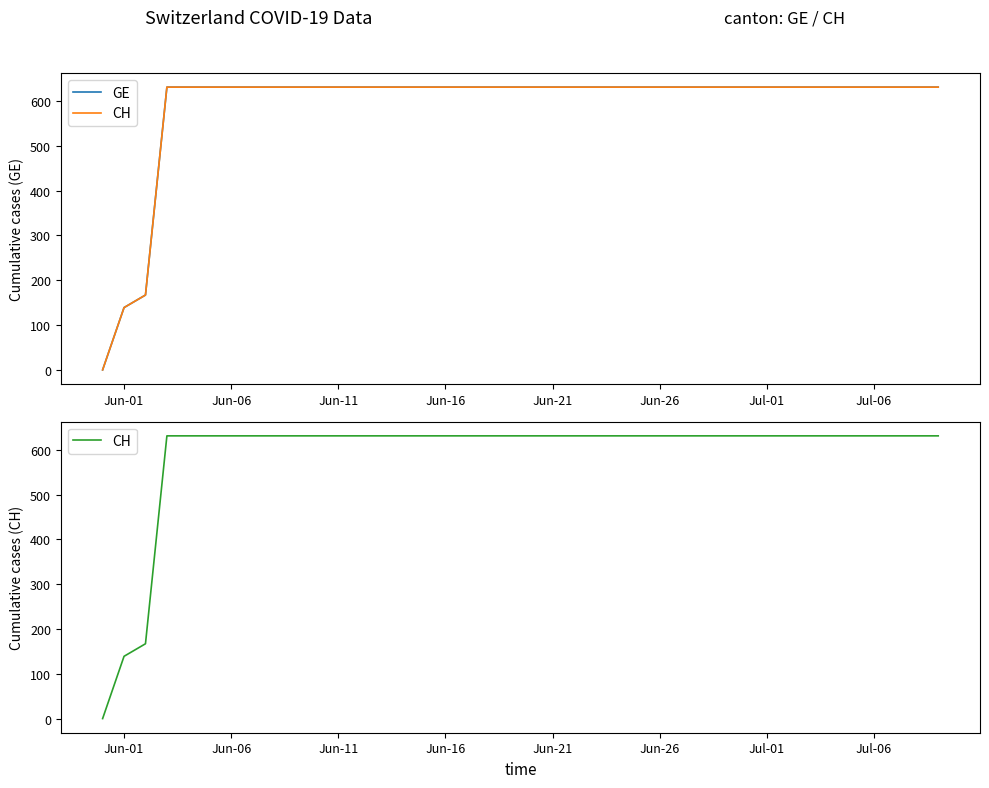

At which category is the sum across all series the highest?

Jun-16